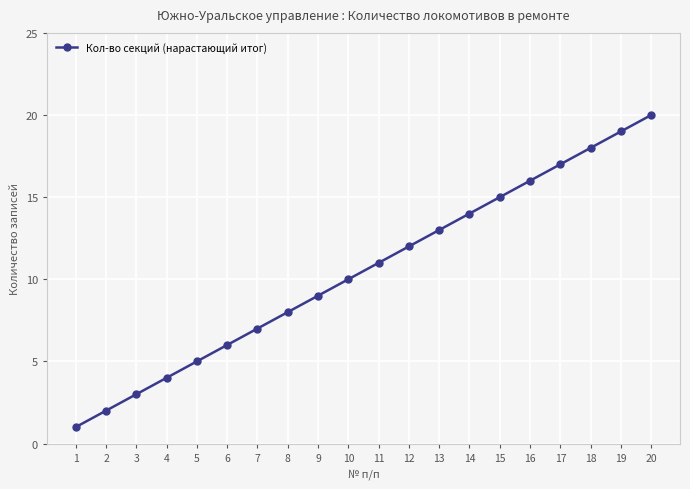

How many lines are shown in the chart?

1